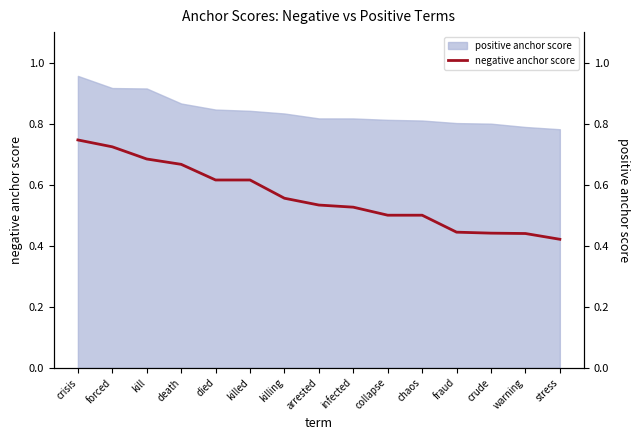

What is the sum of all values?

8.4